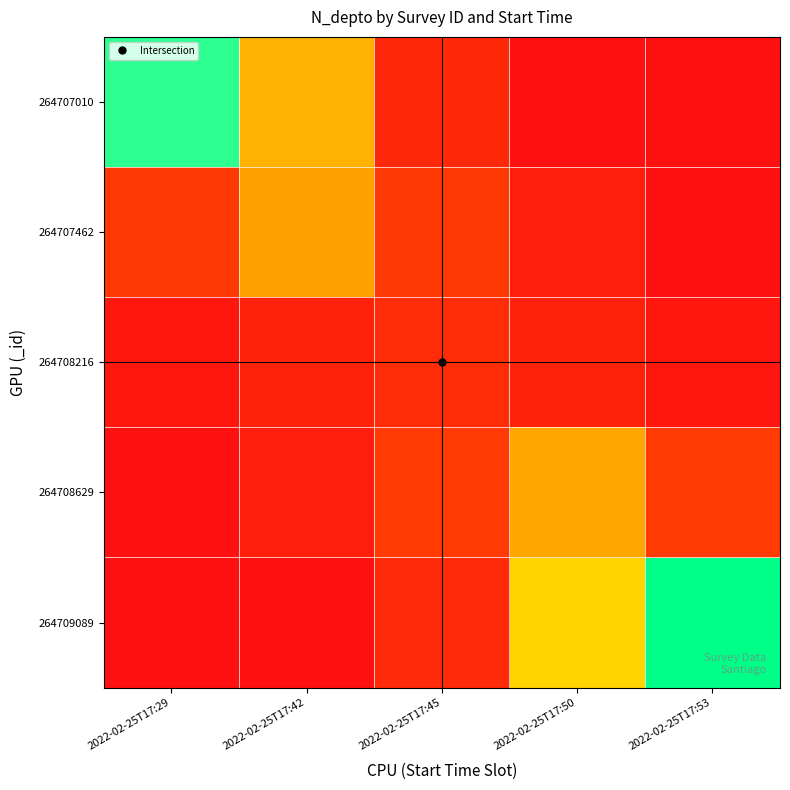

Reading left to right, what are all the values shown in this chart?

264707010: 2022-02-25T17:29=0.9	2022-02-25T17:42=0.6	2022-02-25T17:45=0.2	2022-02-25T17:50=0.0	2022-02-25T17:53=0.0
264707462: 2022-02-25T17:29=0.3	2022-02-25T17:42=0.5	2022-02-25T17:45=0.3	2022-02-25T17:50=0.1	2022-02-25T17:53=0.0
264708216: 2022-02-25T17:29=0.0	2022-02-25T17:42=0.1	2022-02-25T17:45=0.2	2022-02-25T17:50=0.1	2022-02-25T17:53=0.0
264708629: 2022-02-25T17:29=0.0	2022-02-25T17:42=0.1	2022-02-25T17:45=0.3	2022-02-25T17:50=0.5	2022-02-25T17:53=0.3
264709089: 2022-02-25T17:29=0.0	2022-02-25T17:42=0.0	2022-02-25T17:45=0.2	2022-02-25T17:50=0.6	2022-02-25T17:53=1.0